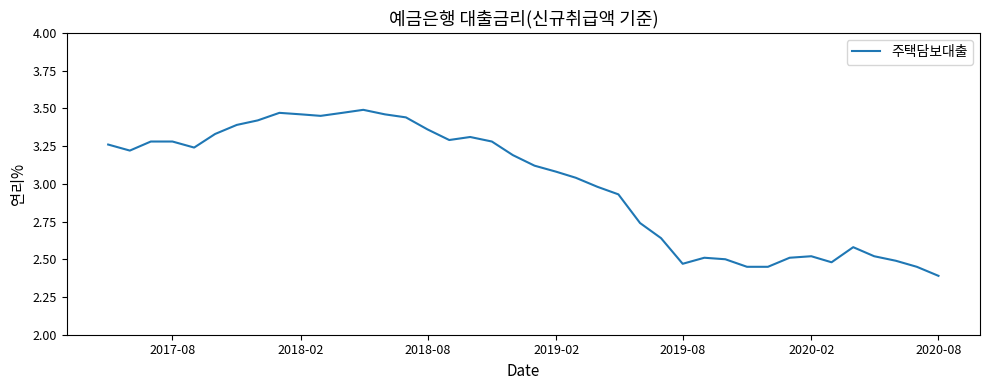

What is the difference between the maximum and minimum values?

1.1